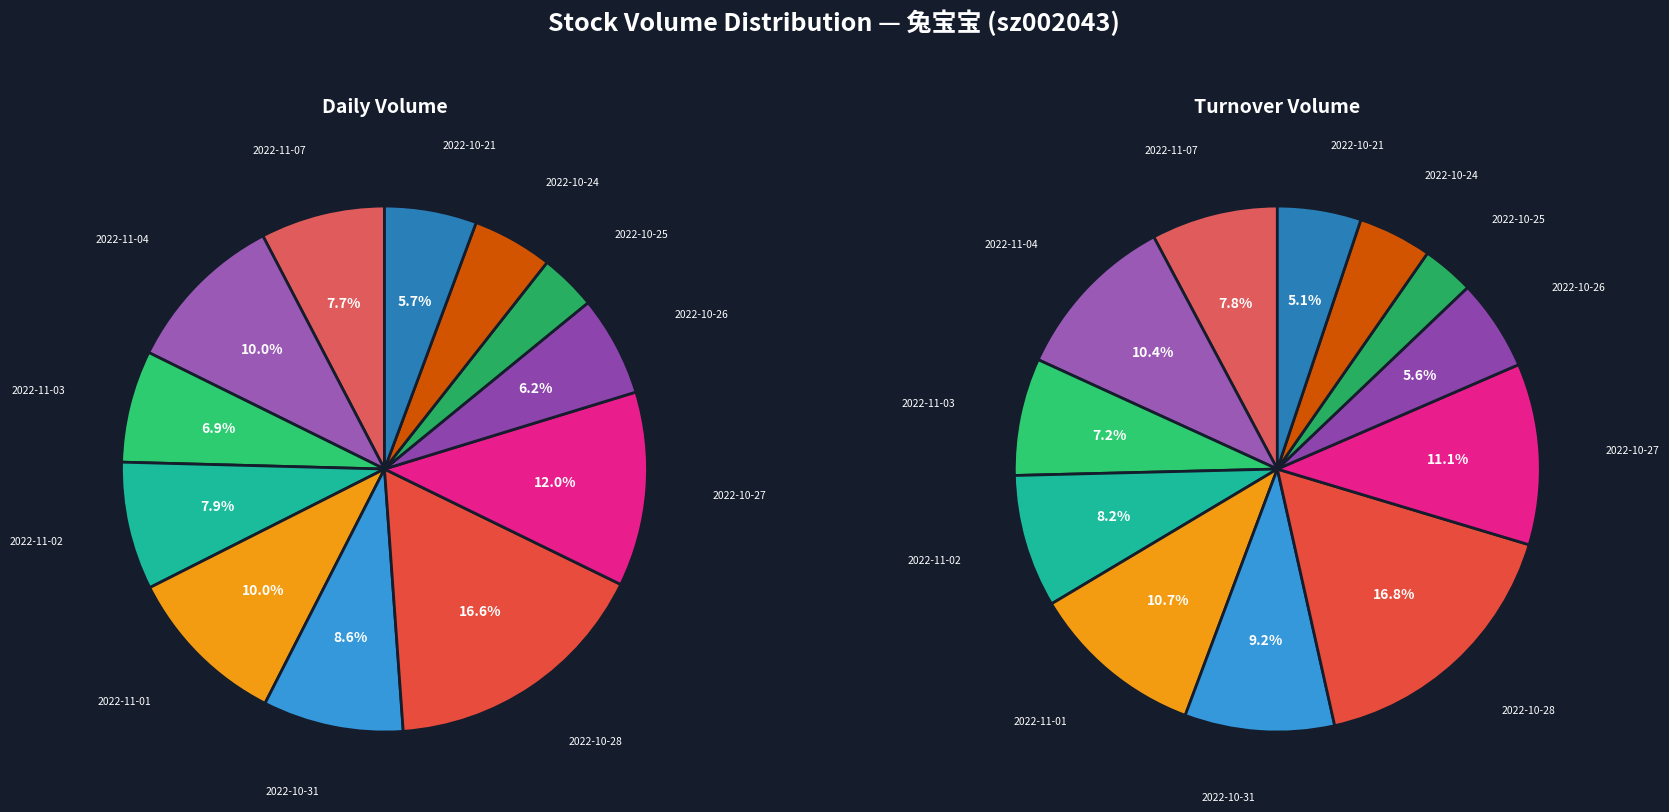

The 2022-10-31 slice represents 2% of the pie. True or false?

False